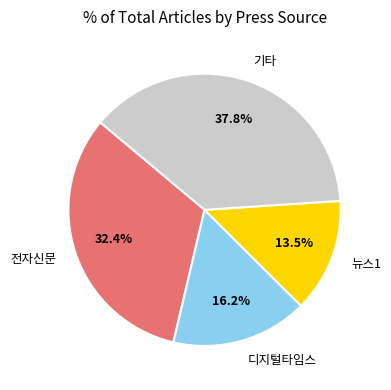

Is there a majority slice in this chart?

No